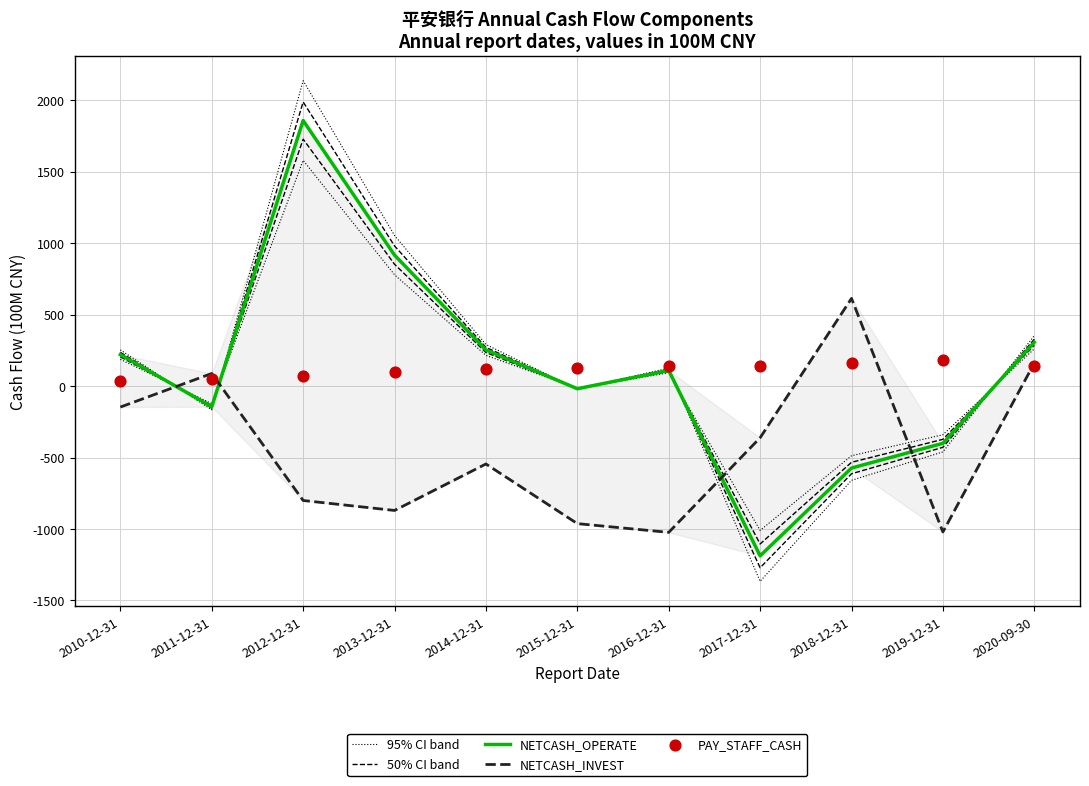

What are all the series names shown in the legend?

95% CI band, 50% CI band, NETCASH_OPERATE, NETCASH_INVEST, PAY_STAFF_CASH